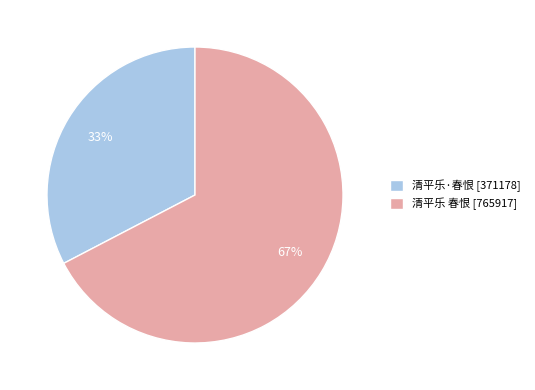

Which category has the smallest portion of the pie?

清平乐·春恨